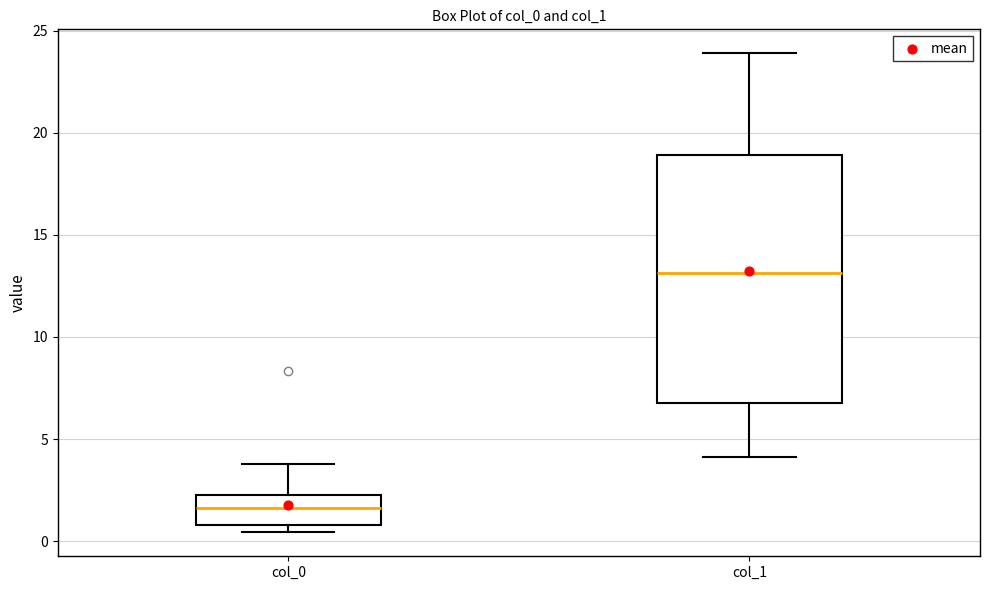

Which box has the highest median line?

col_1